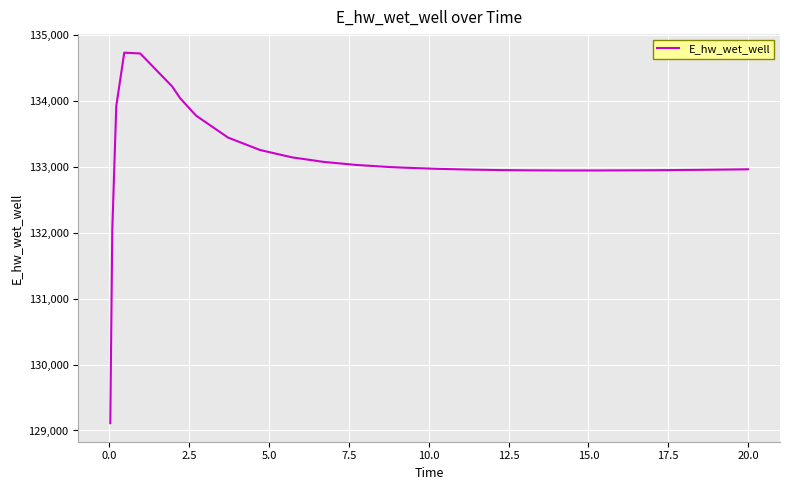

What is the difference between the maximum and minimum values?

5625.3